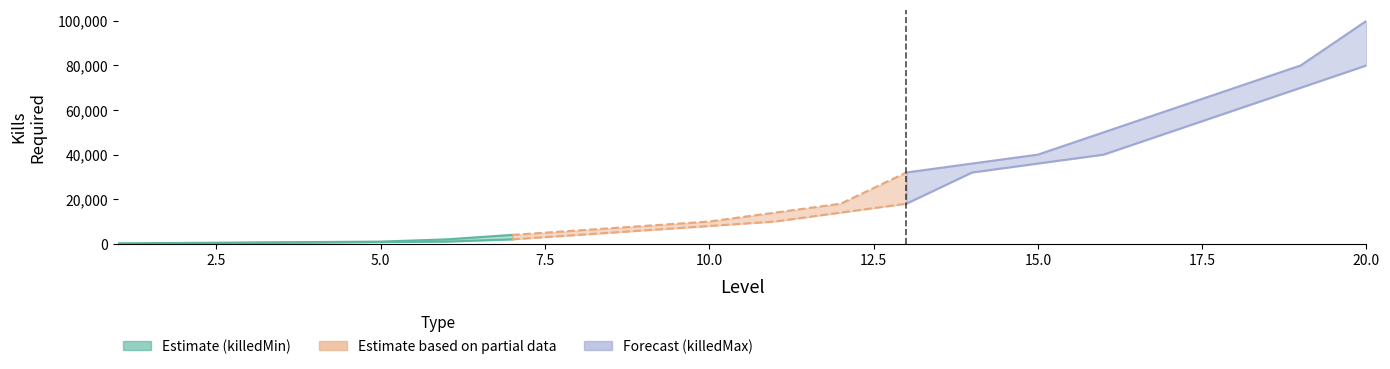

Which label corresponds to the smallest value in the chart?

1